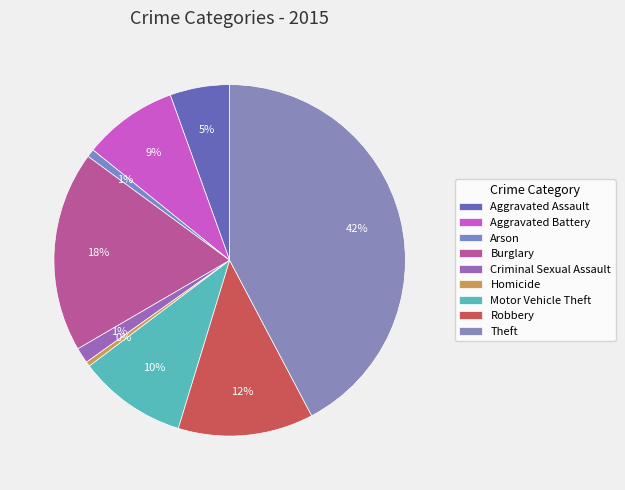

Count the number of slices in the pie.

9